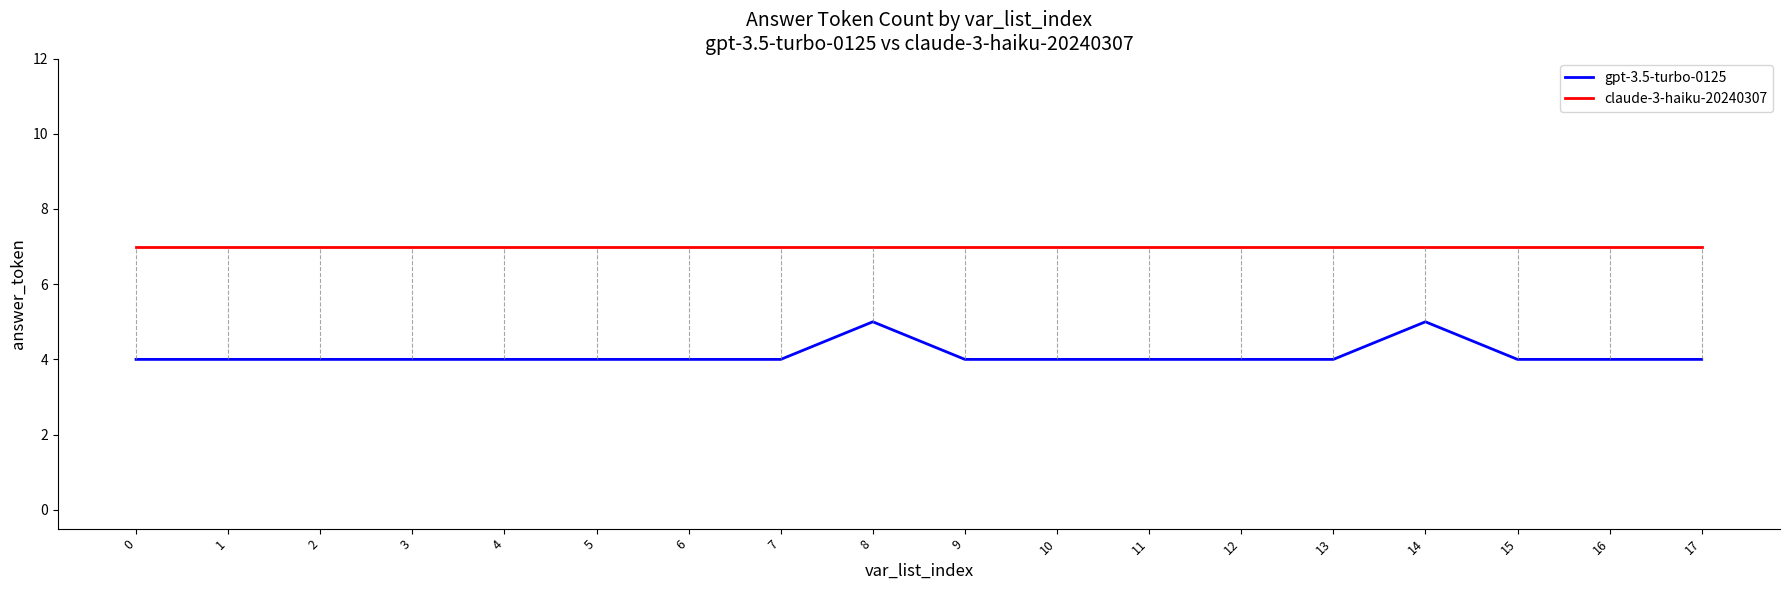

Rank the series by their maximum value, from highest to lowest.

claude-3-haiku-20240307, gpt-3.5-turbo-0125